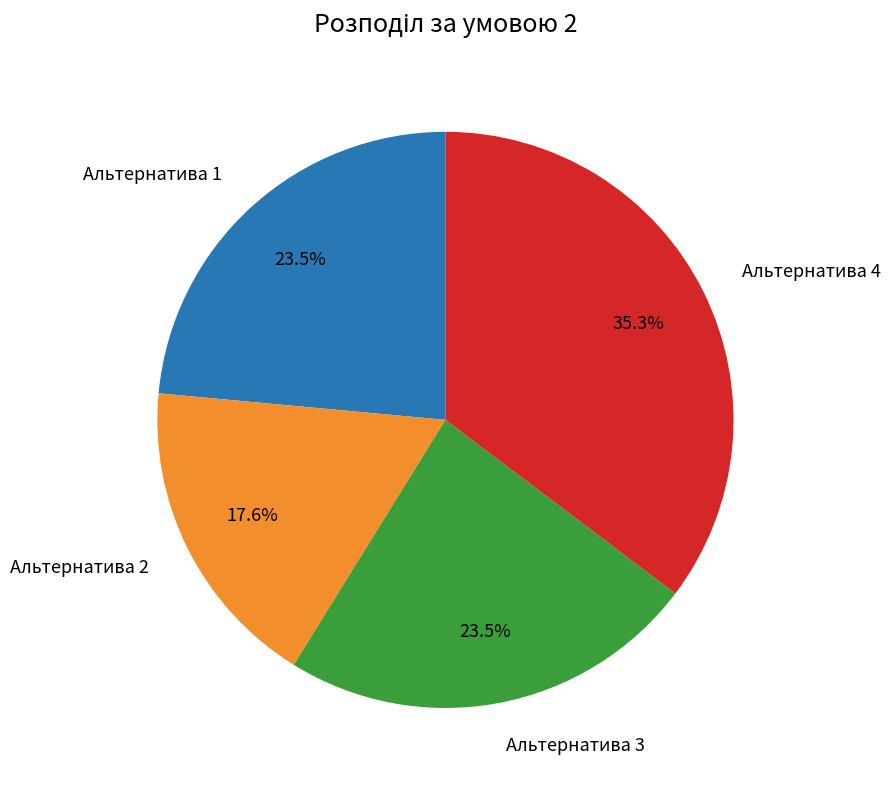

What is the ratio of the value at Альтернатива 1 to the value at Альтернатива 3?

1.0